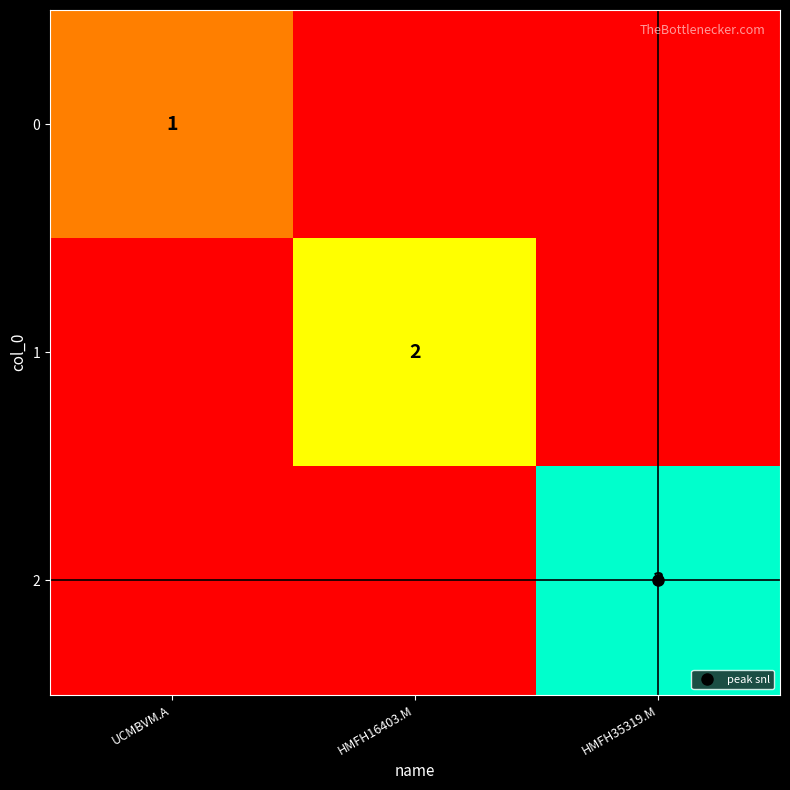

Which series has the largest range (max minus min)?

2